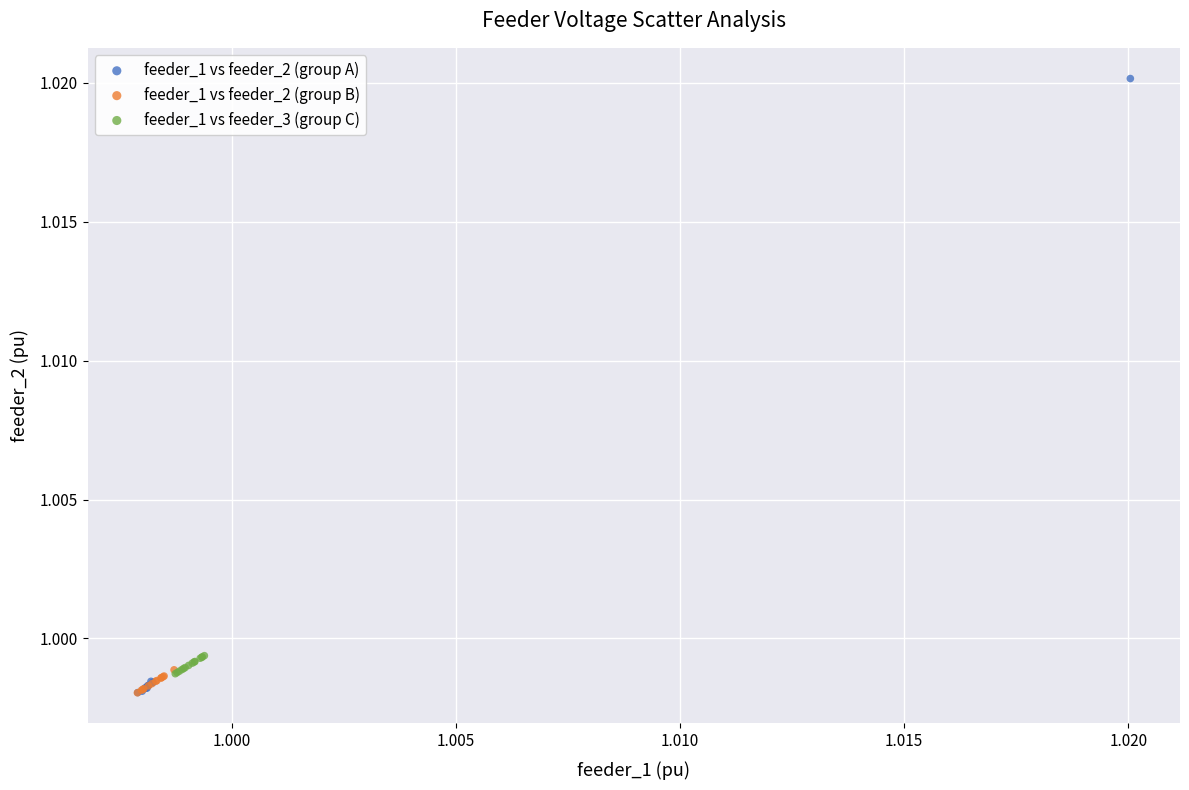

Which series has the largest Y range (max minus min)?

feeder_1 vs feeder_2 (group A)